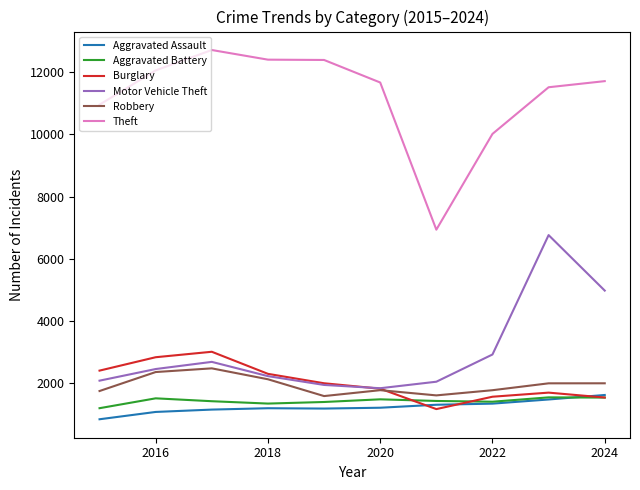

True or false: Theft and Robbery intersect in this chart.

False